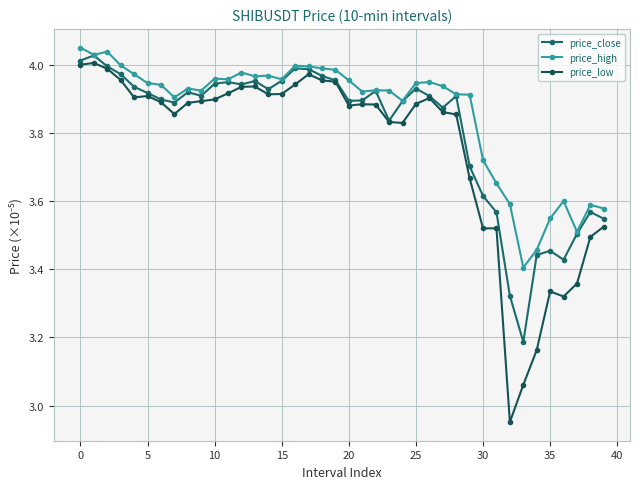

Count the number of data series in this chart.

3